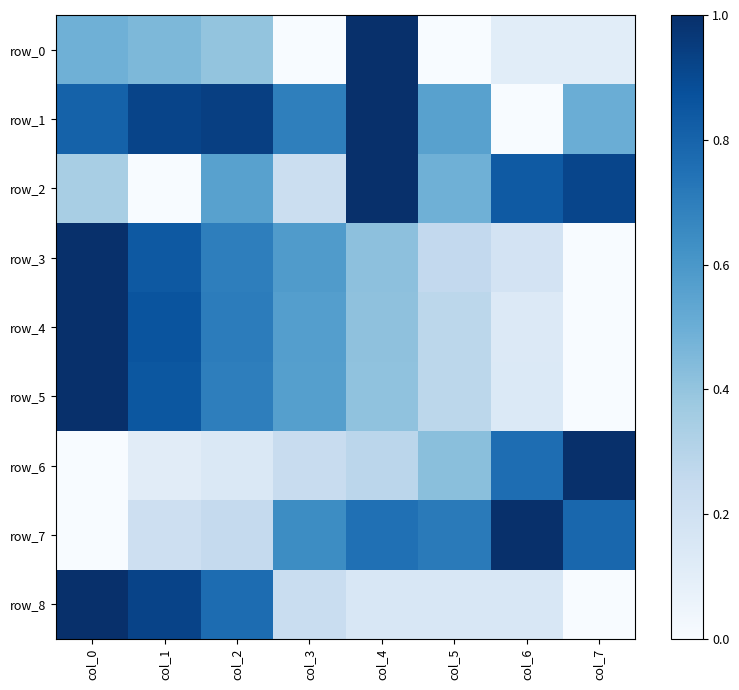

Read the row_8 value at col_2.

0.8